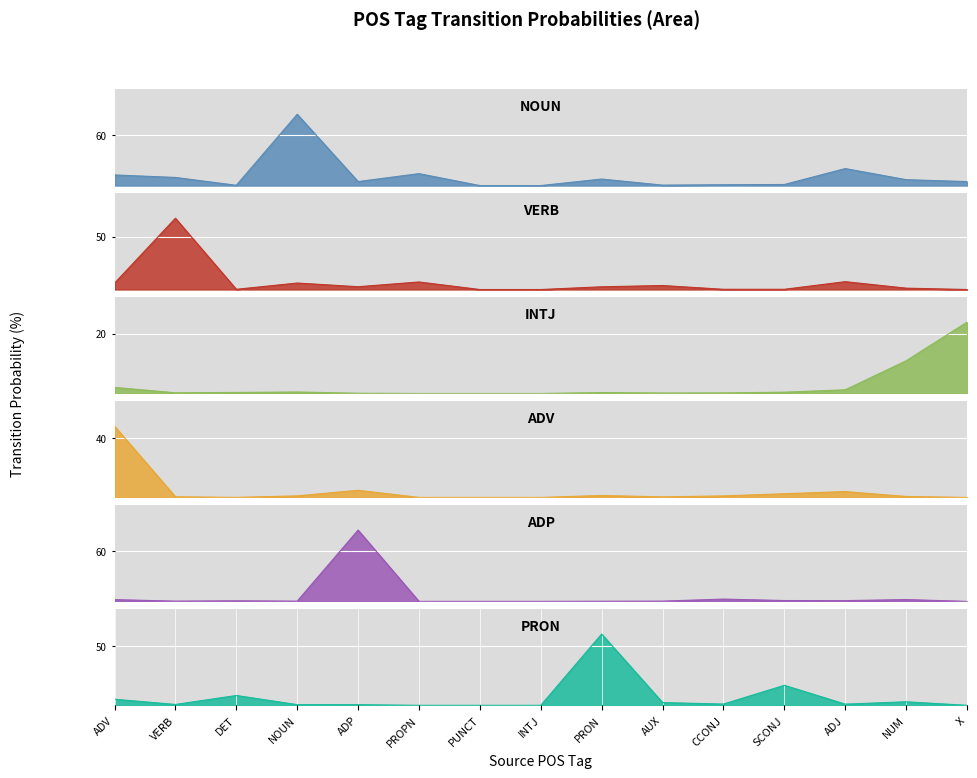

Rank the series at PUNCT from highest to lowest value.

NOUN, VERB, INTJ, ADV, ADP, PRON